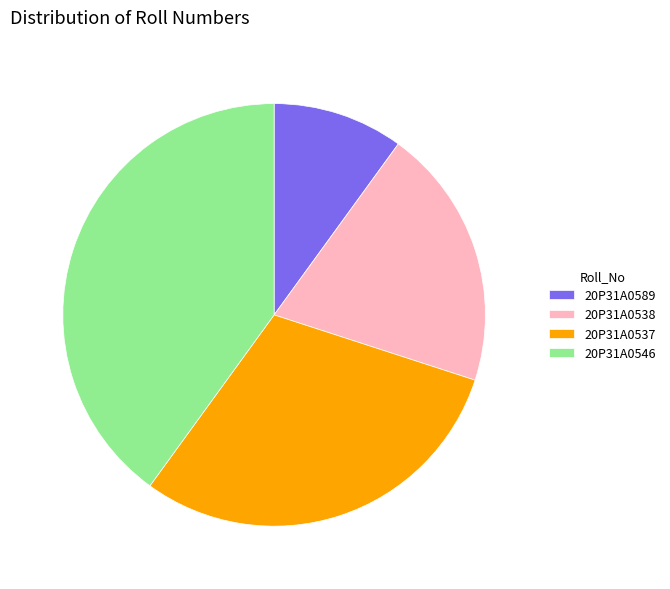

Rank the categories by value from highest to lowest.

20P31A0546, 20P31A0537, 20P31A0538, 20P31A0589